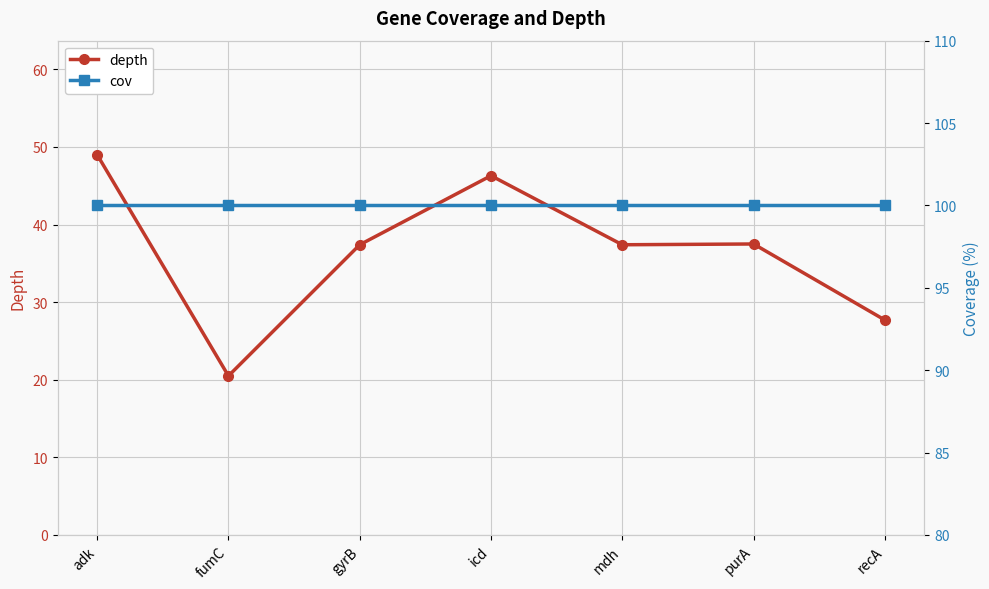

What value does the depth series have at gyrB?

37.4